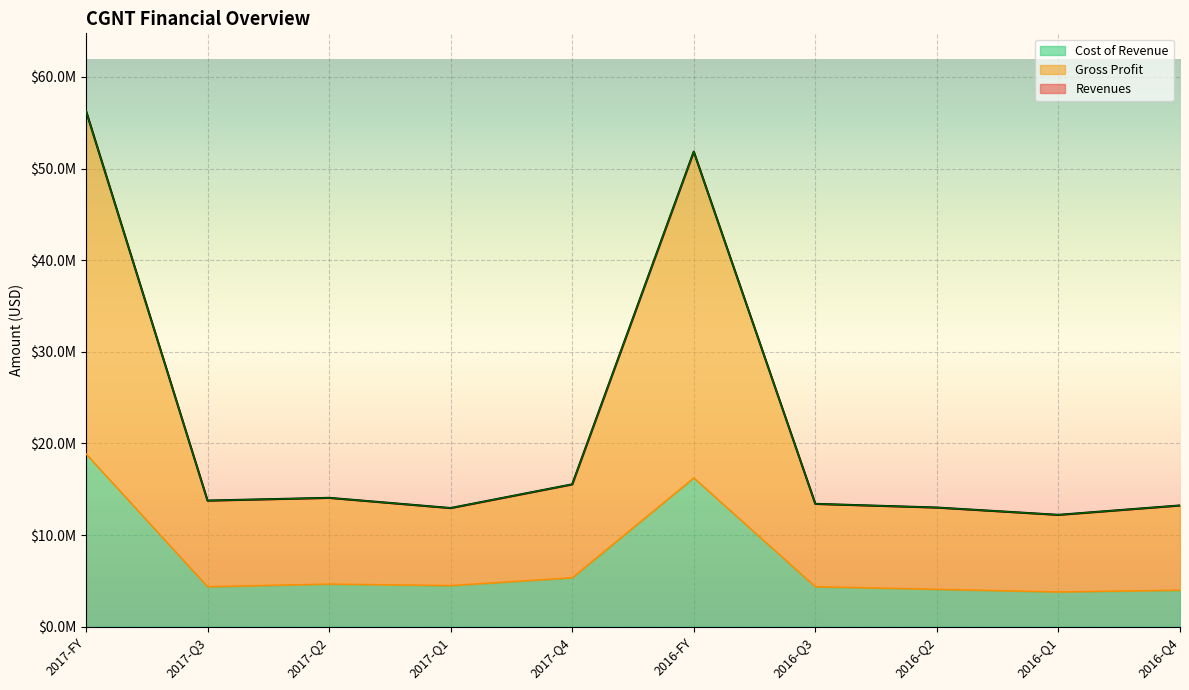

Between 2017-Q3 and 2016-Q2, which series saw the biggest shift?

income_statement.revenues